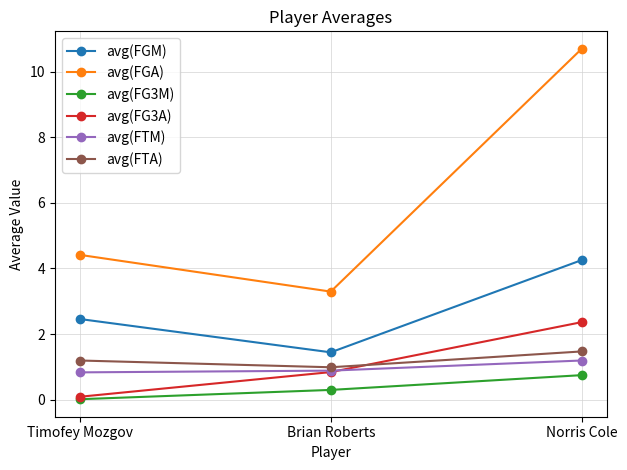

Where is avg(FTA) nearest to the value 1?

Brian Roberts